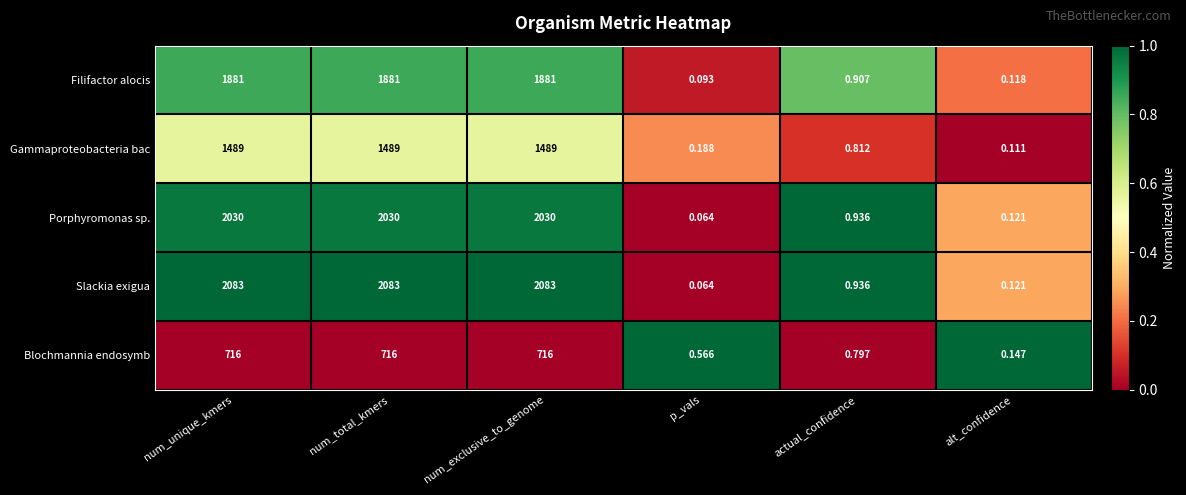

At which label does Filifactor alocis reach its minimum?

p_vals